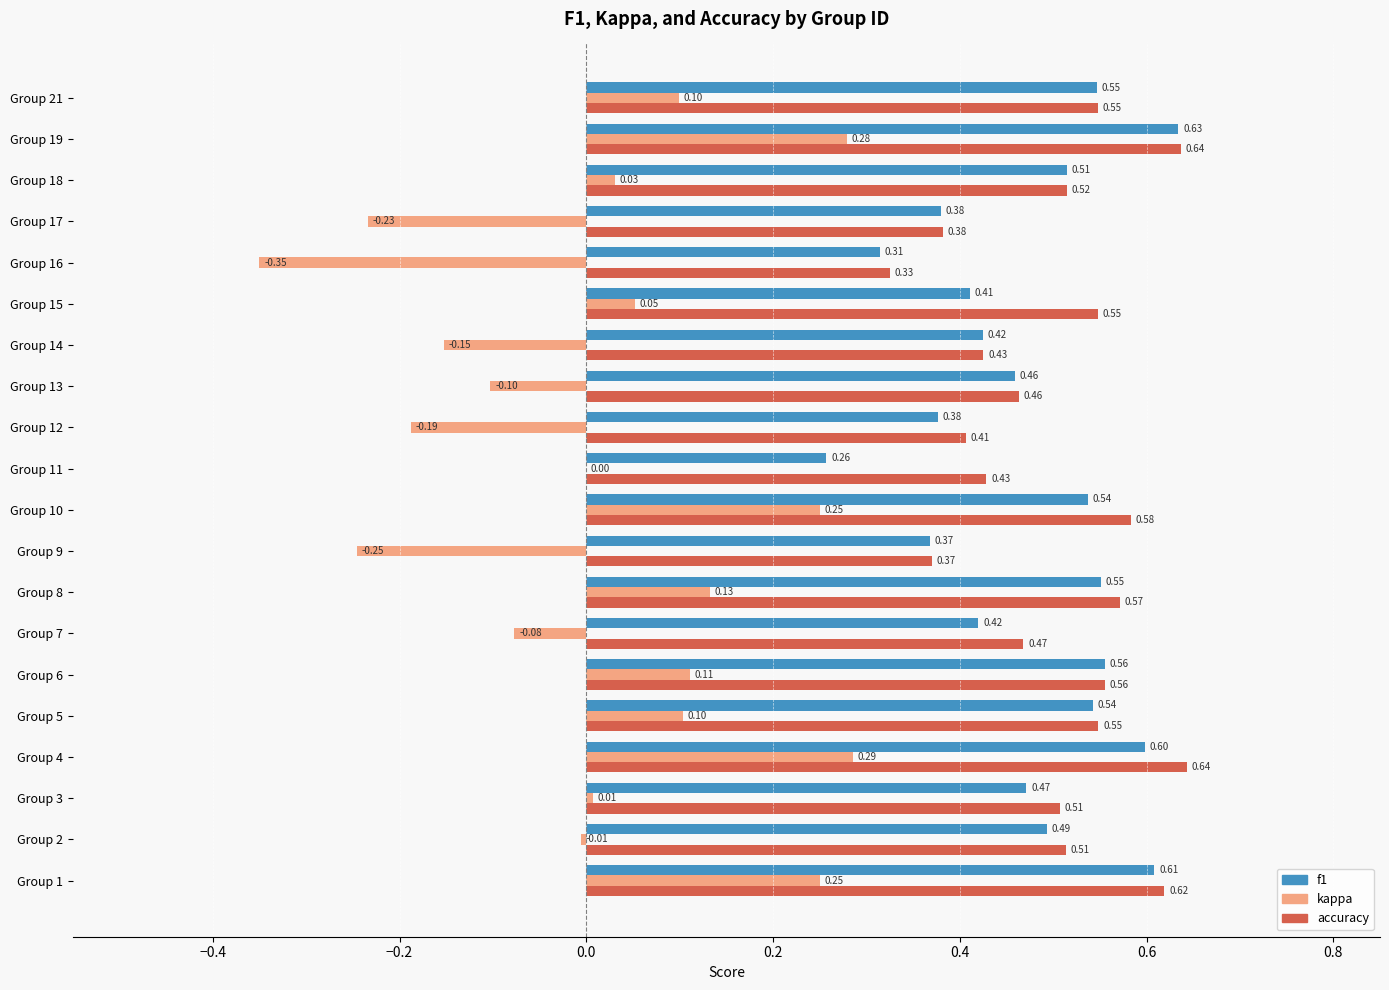

Count the number of categories in the chart.

20